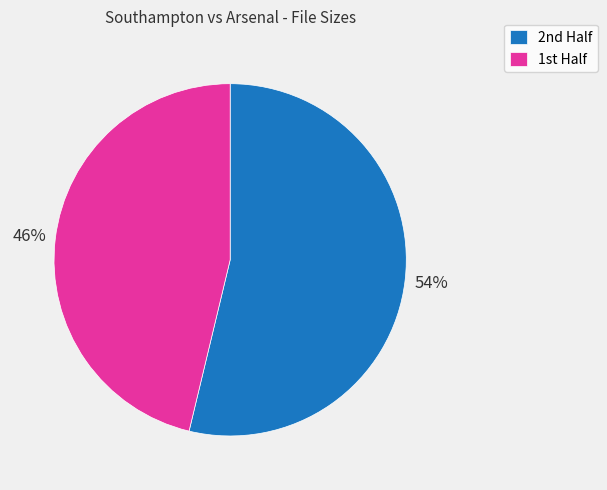

Which category accounts for the majority?

2nd Half